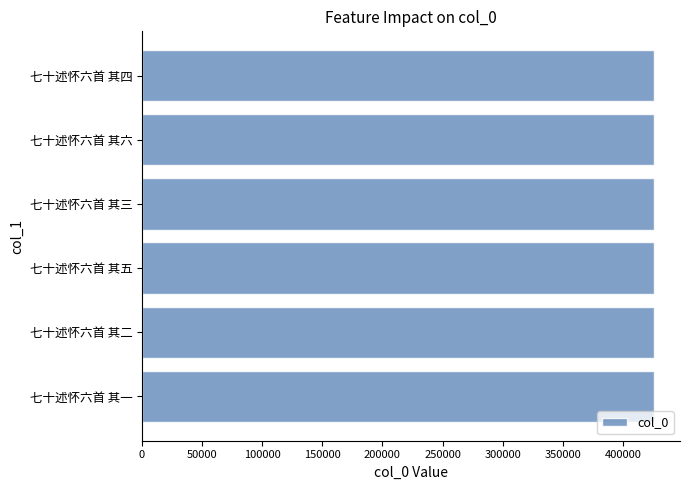

Is it true that the value at 七十述怀六首 其六 is 725988?

False